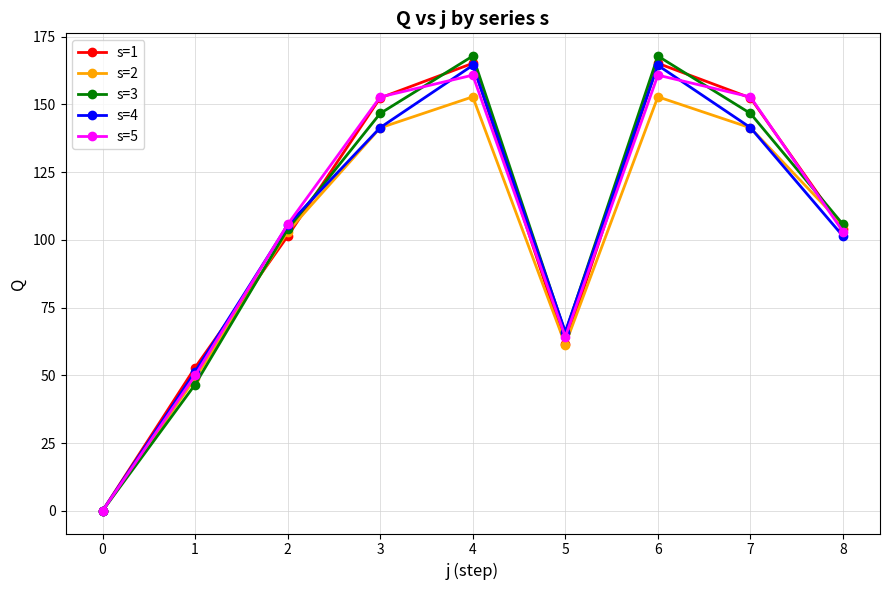

The s=2 series shows 152.8 at 4. True or false?

True